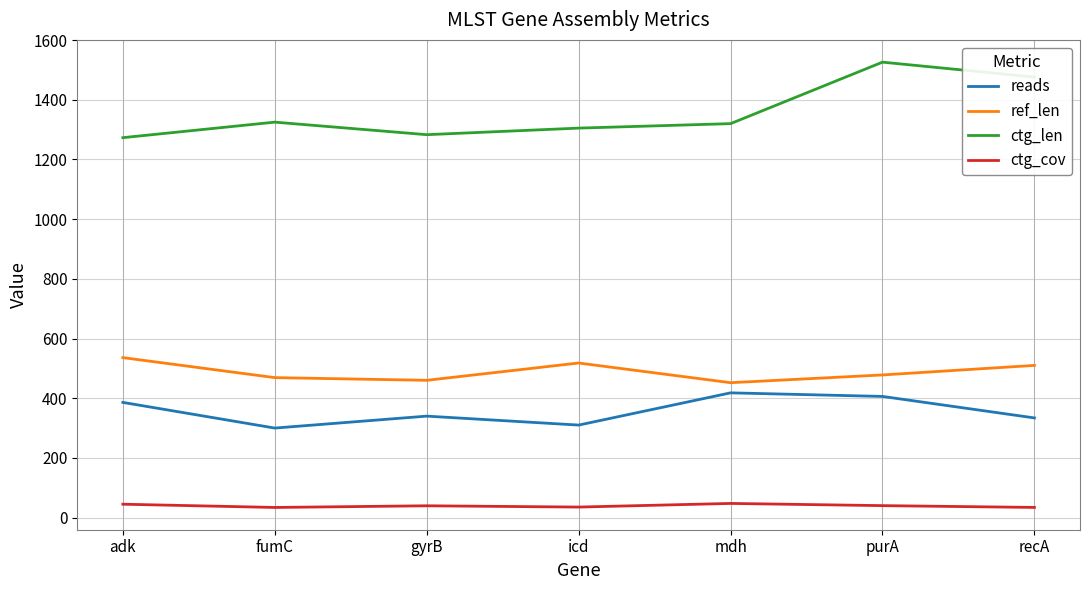

What is the lowest value of the ref_len series?

452.0